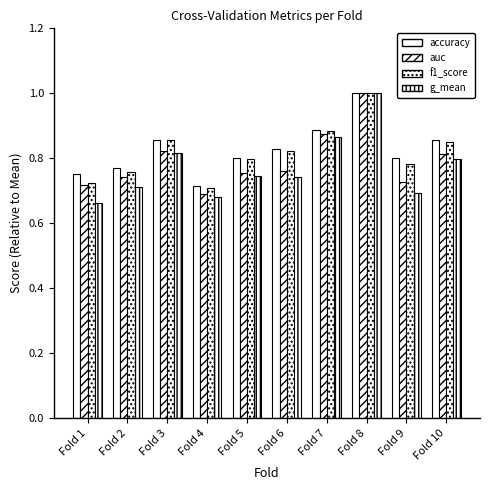

Is the value of auc at Fold 9 greater than the value of g_mean at Fold 4?

Yes